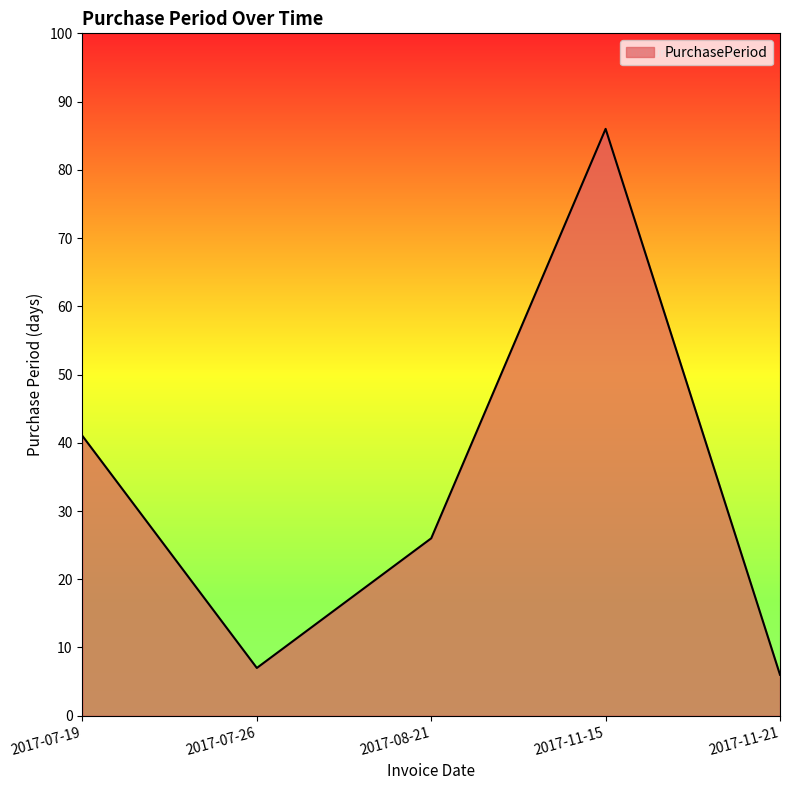

What is the difference between the second highest and minimum values?

35.0